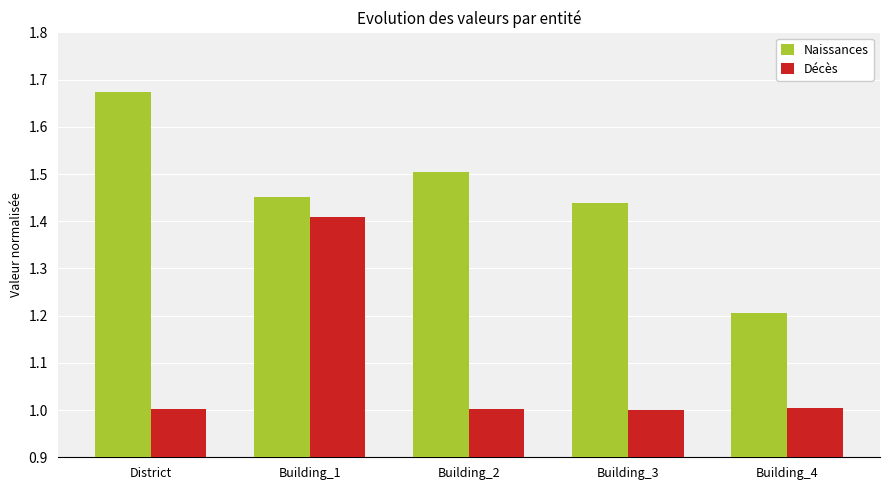

What is the sum of all Décès values?

5.4